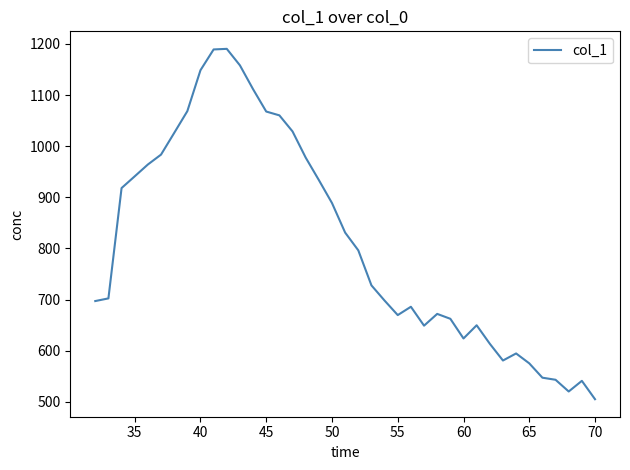

What is the greatest value displayed?

1190.3